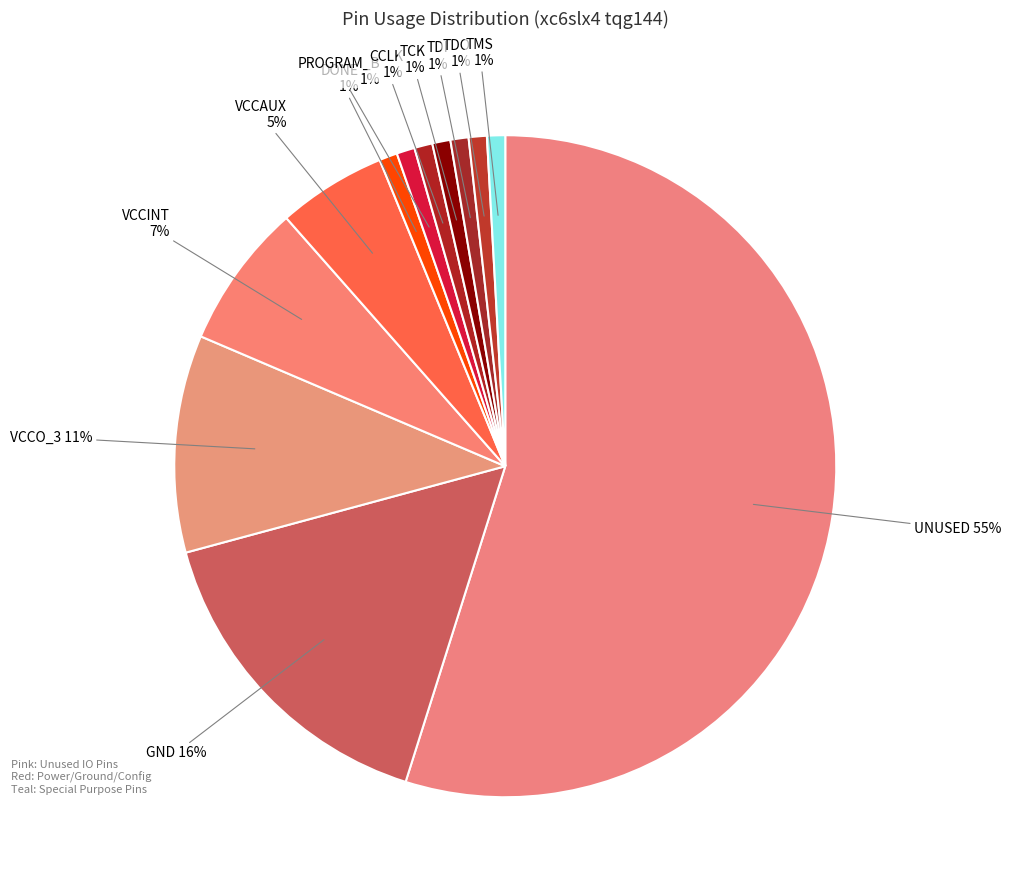

To the nearest percent, what is the difference between the VCCO_3 and GND slice percentages?

5%